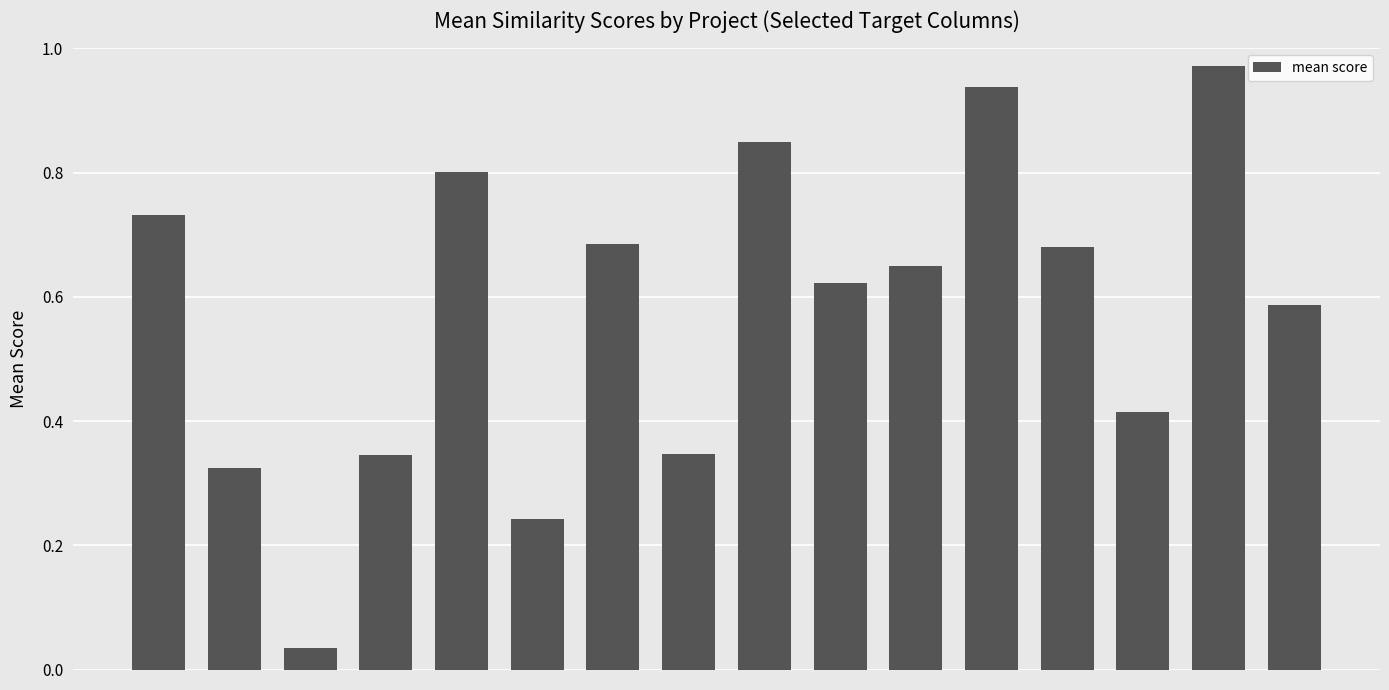

What is the label of the 15th bar from the left?

zengine.csv